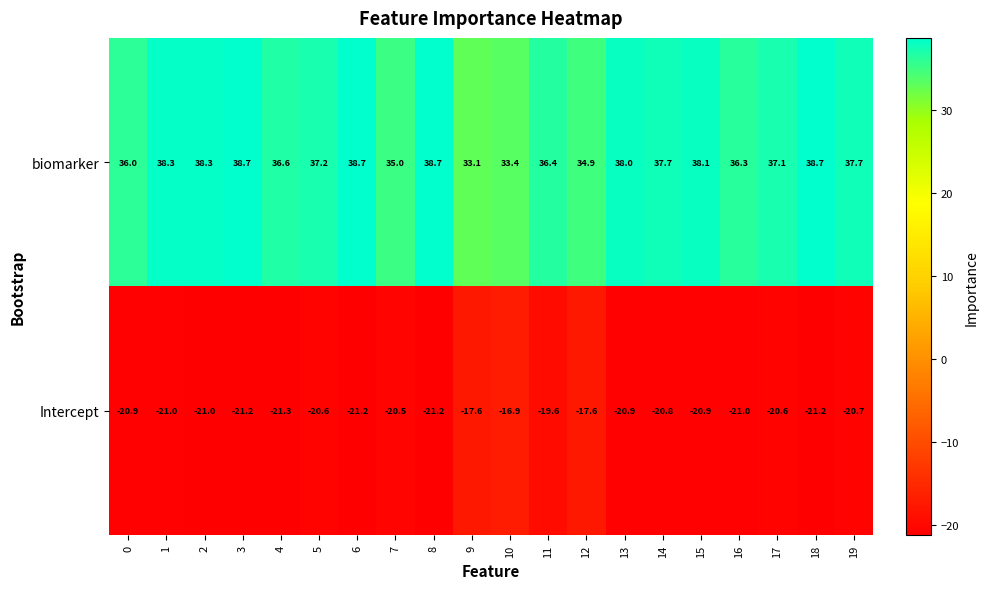

At which label is Intercept closest to -19?

11